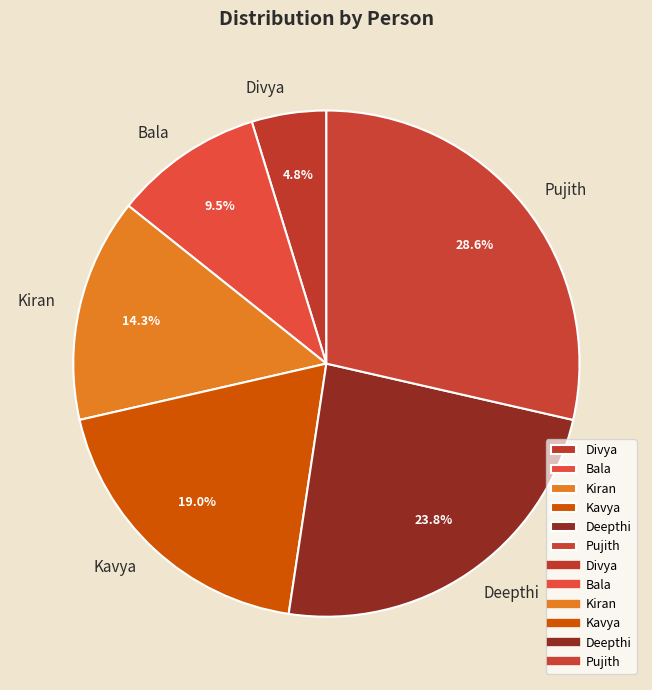

Rank the categories by value from highest to lowest.

Pujith, Deepthi, Kavya, Kiran, Bala, Divya